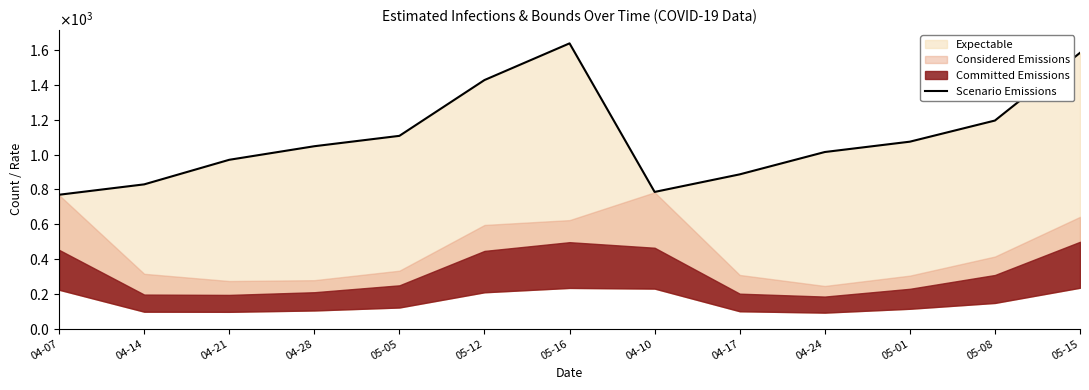

At which category does the data reach its first local peak?

05-16